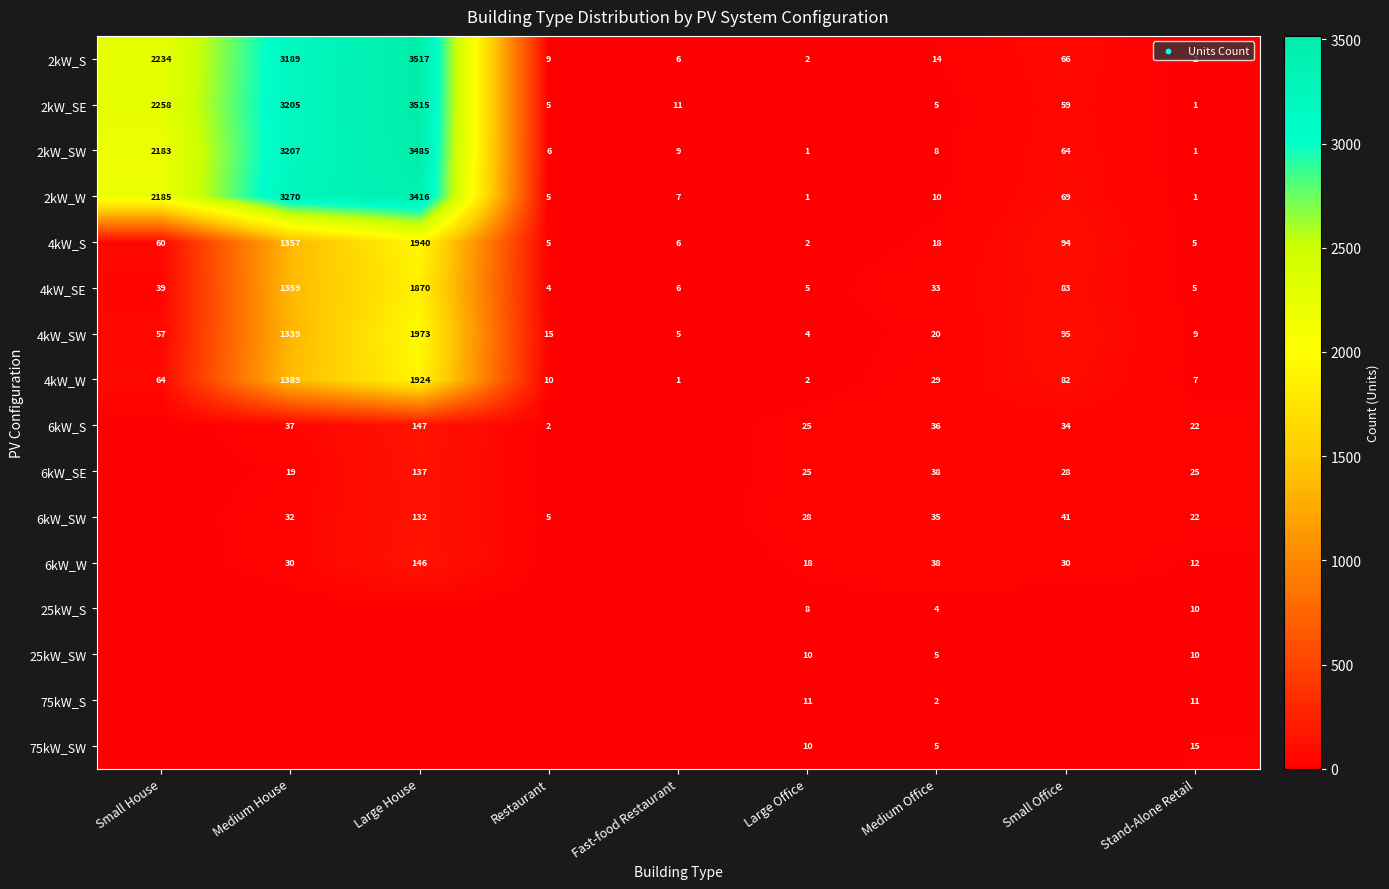

What is the sum of the 2kW_W values at Restaurant and Small Office?

74